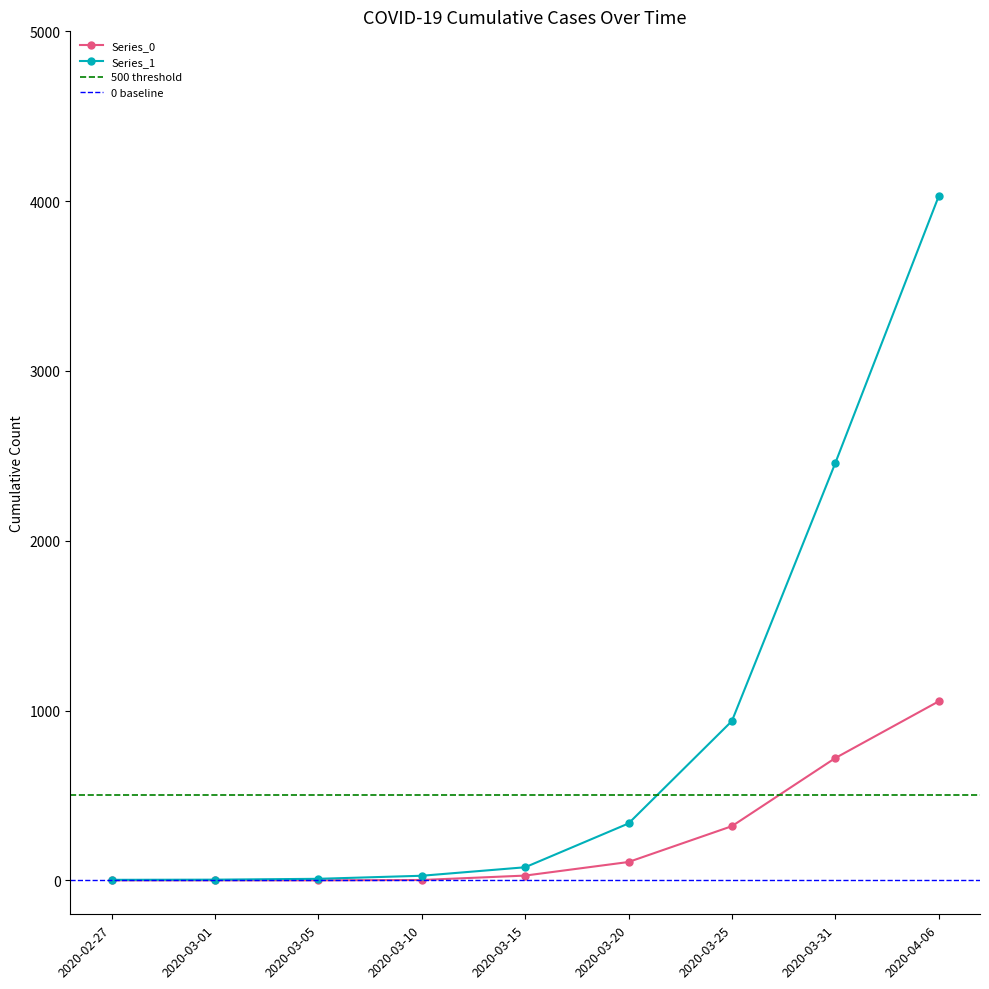

Reading left to right, transcribe all the data shown in this chart.

Series_0: 2020-02-27=0	2020-03-01=0	2020-03-05=0	2020-03-10=2	2020-03-15=28	2020-03-20=108	2020-03-25=319	2020-03-31=720	2020-04-06=1054
Series_1: 2020-02-27=3	2020-03-01=4	2020-03-05=9	2020-03-10=27	2020-03-15=77	2020-03-20=335	2020-03-25=938	2020-03-31=2457	2020-04-06=4028